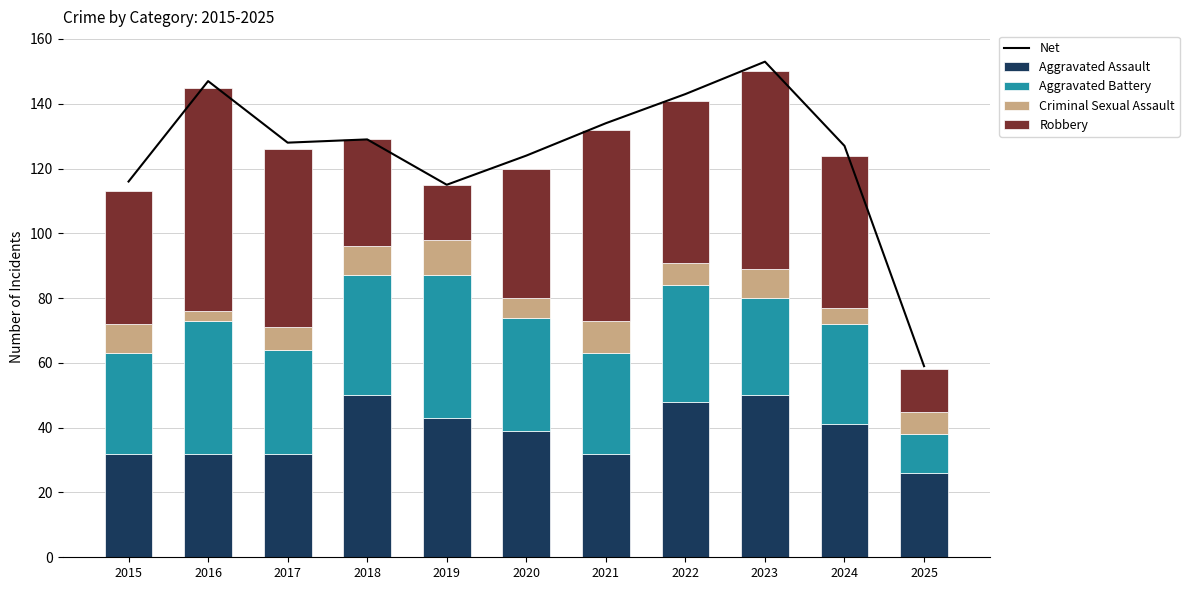

What is the total value across all series at 2024?

251